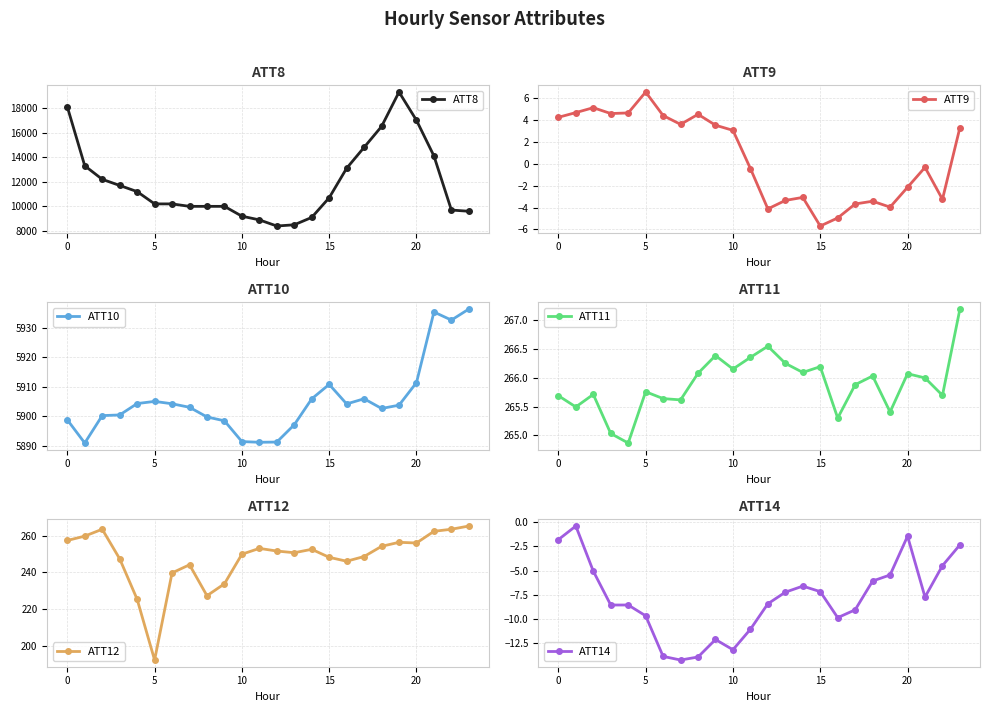

What is the minimum value shown in the chart?

-14.2